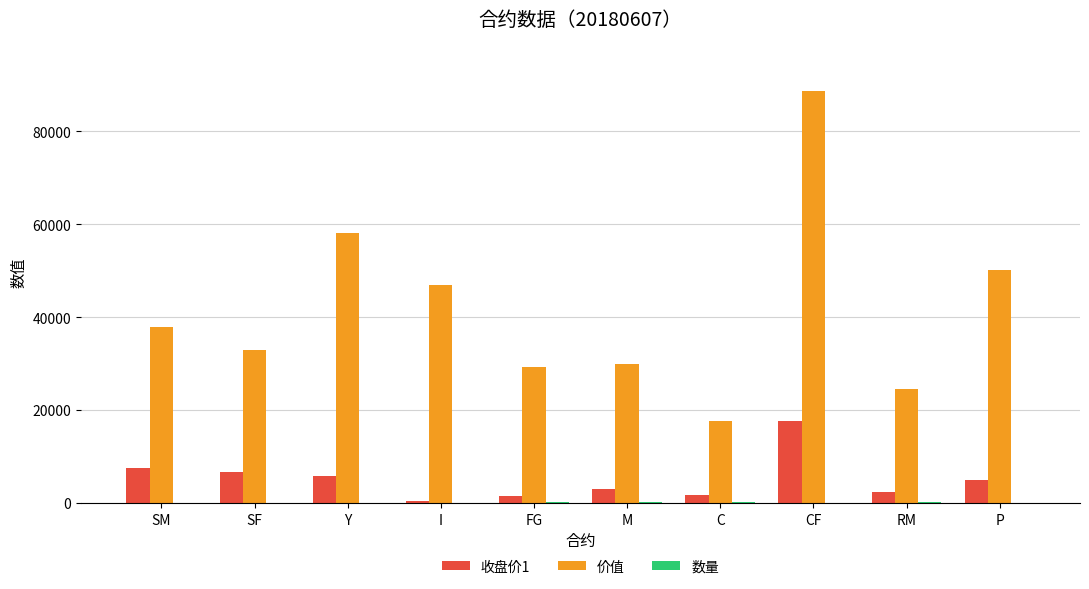

What is the difference between the 收盘价1 values at Y and SM?

1752